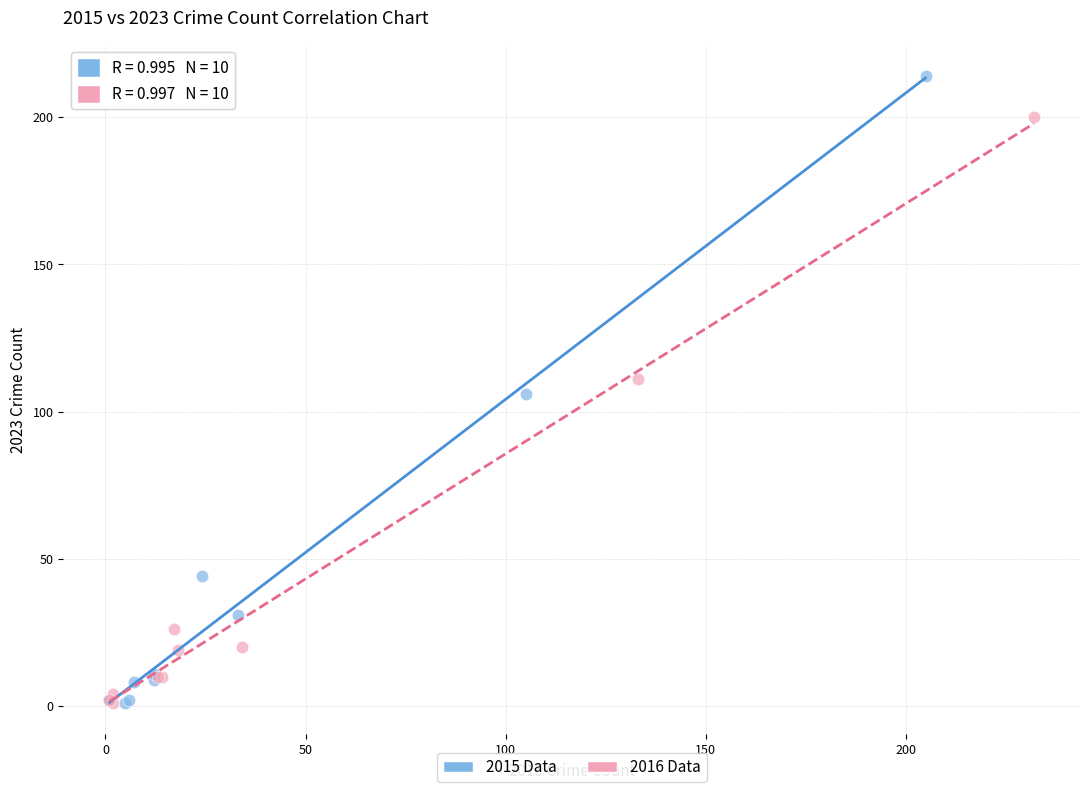

What are all the series names shown in the legend?

2015 Data, 2016 Data